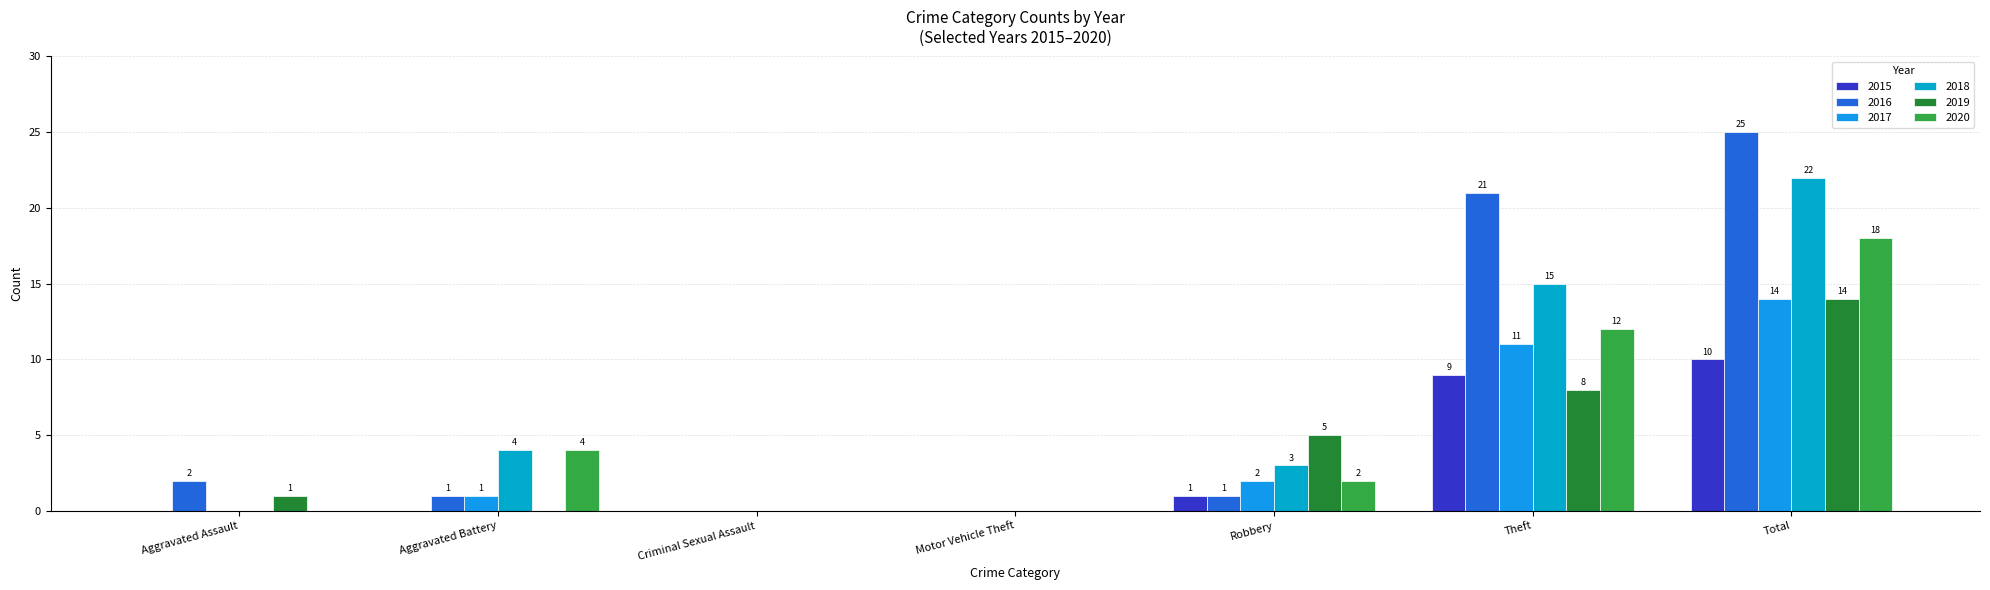

What is the sum of all 2018 values?

44